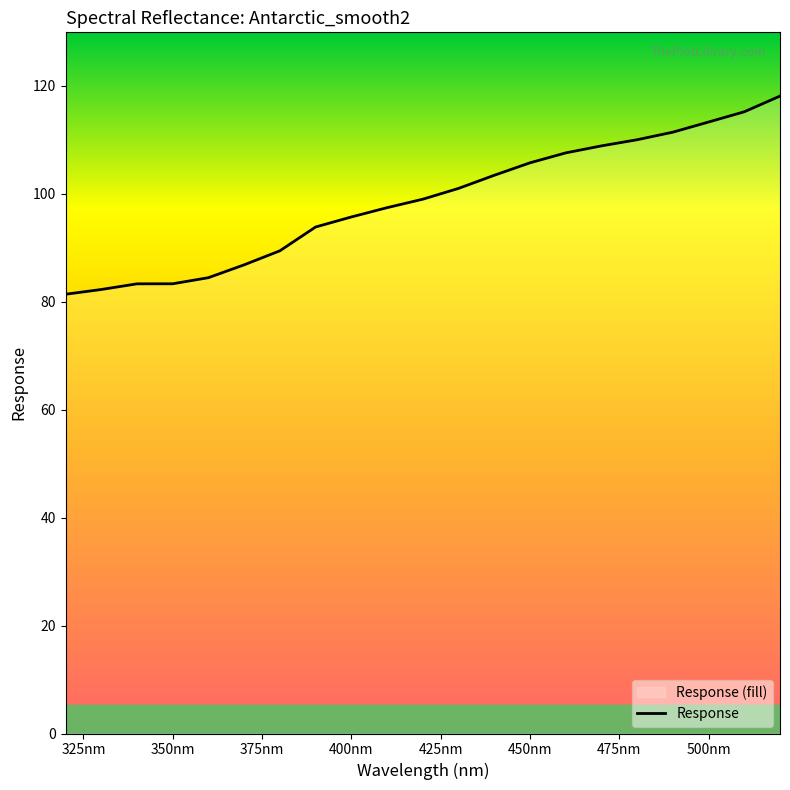

What is the label of the 21st point from the left?

520.0